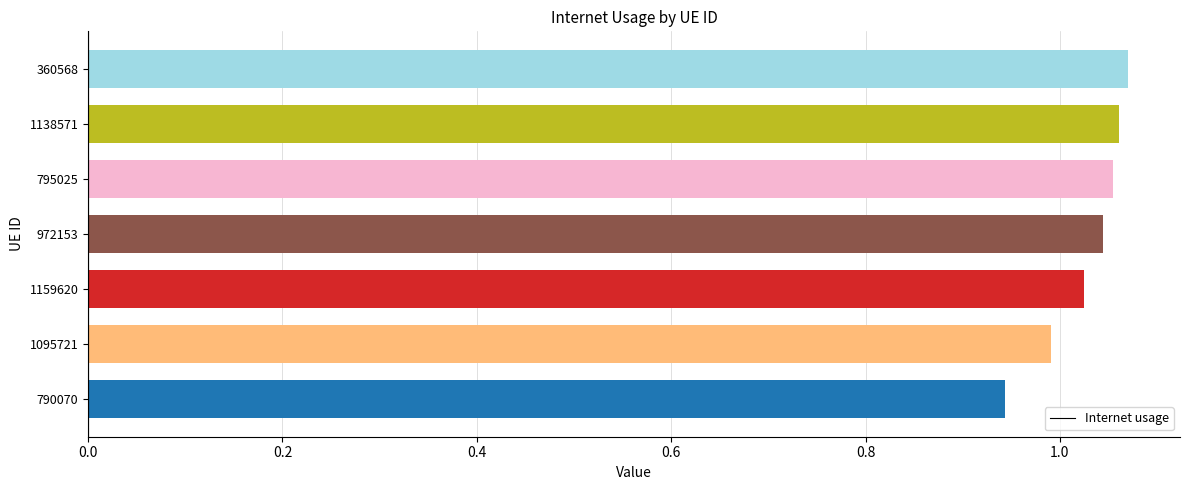

True or false: the data shows 1.9 at 795025.

False